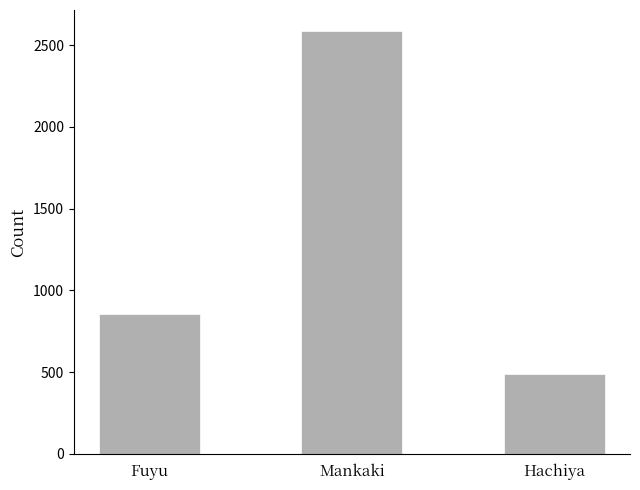

How many series are shown in this chart?

1